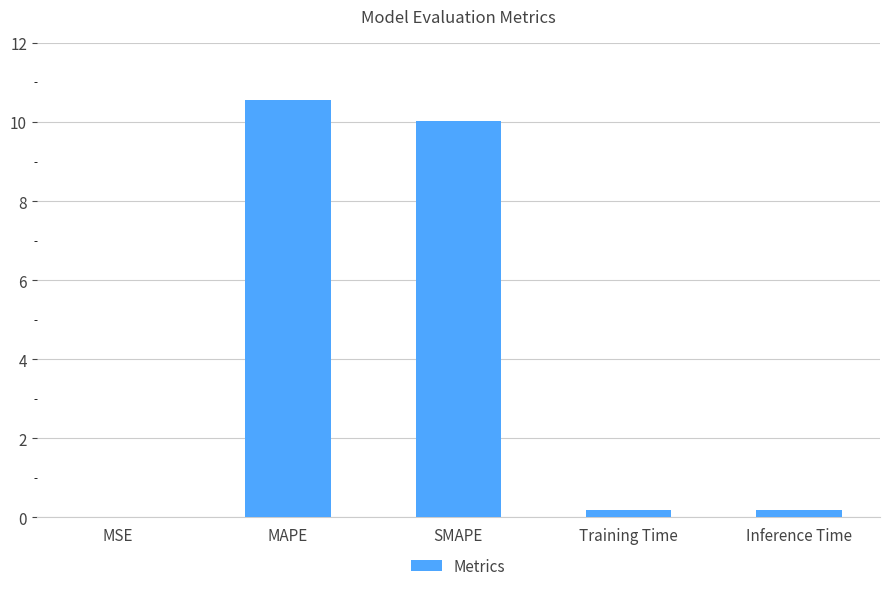

True or false: the data shows 0.0 at MSE.

True